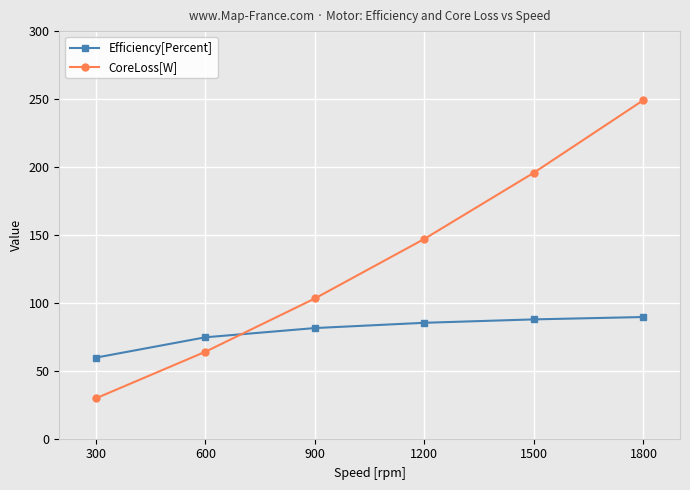

Where do Efficiency[Percent] and CoreLoss[W] first cross each other?

600 and 900